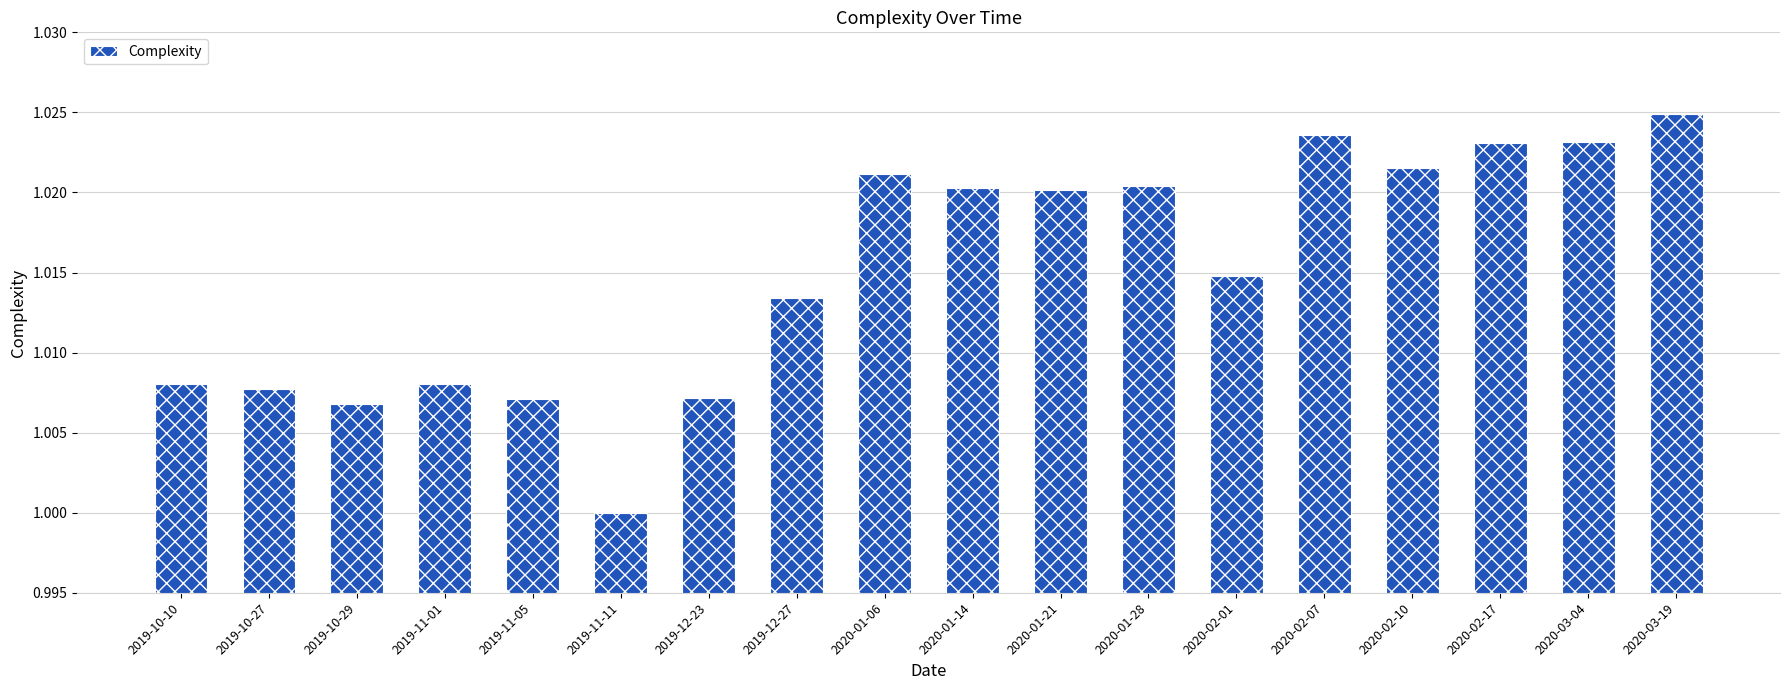

What is the label of the 3rd bar from the left?

2019-10-29